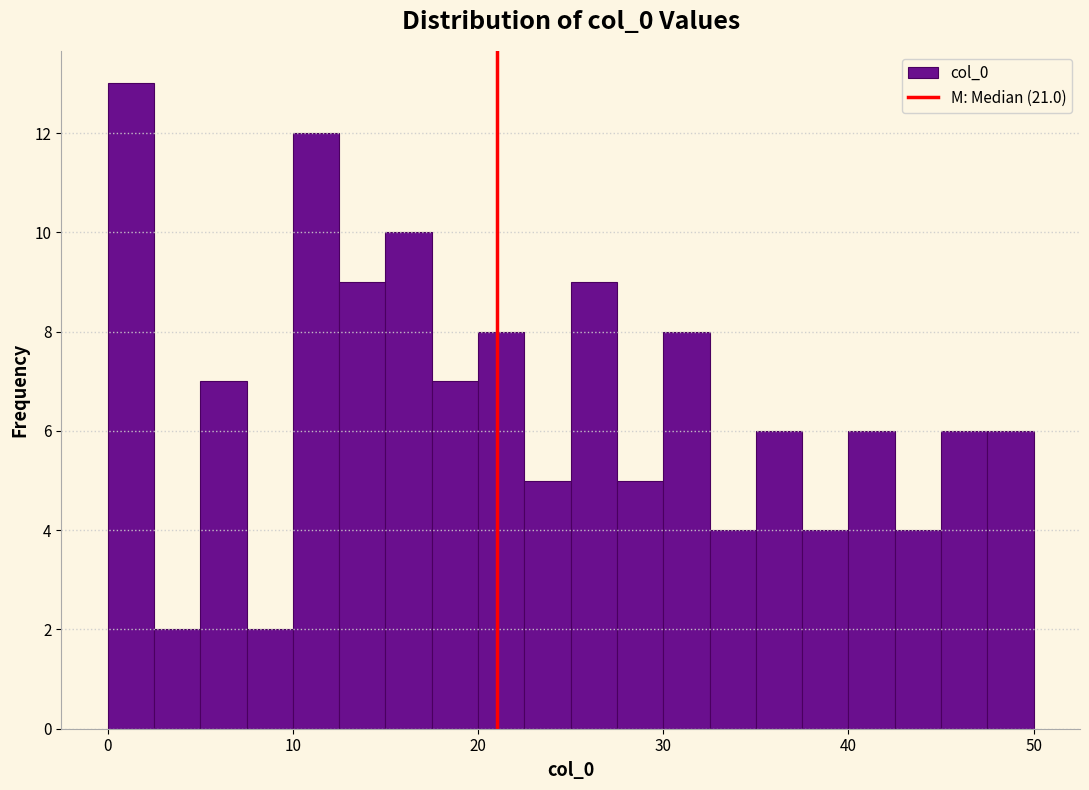

Read against the x-axis, roughly where is the centre of the tallest bar?

1